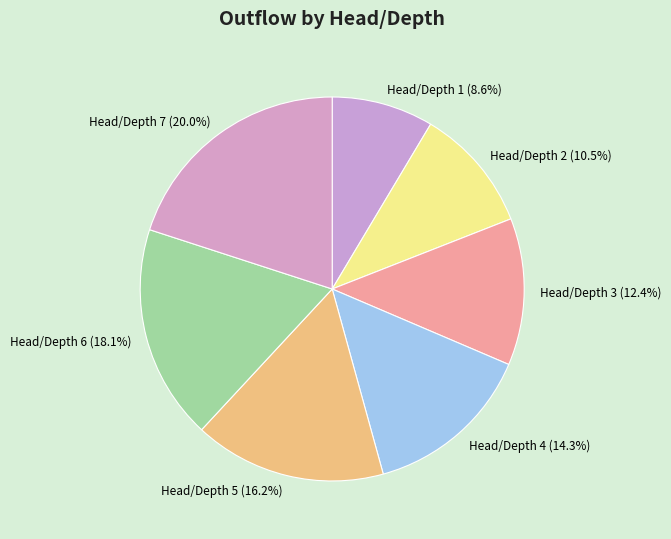

Is there any slice that represents more than half of the pie?

No